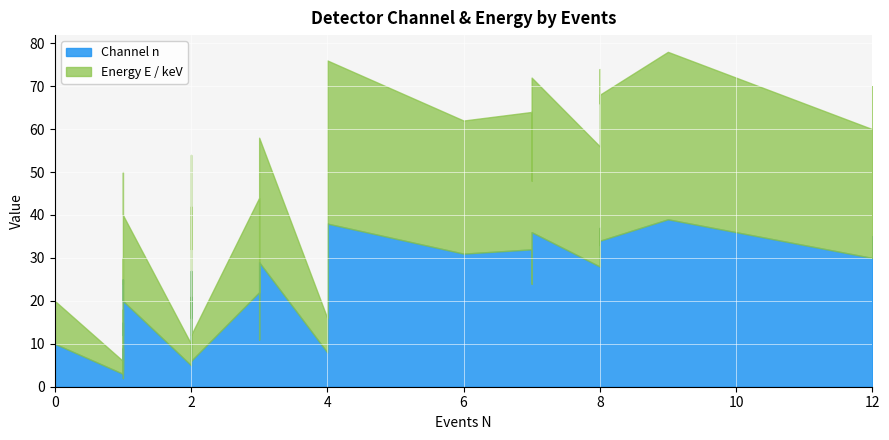

List the series in order of their peak value, lowest first.

Channel n, Energy E / keV